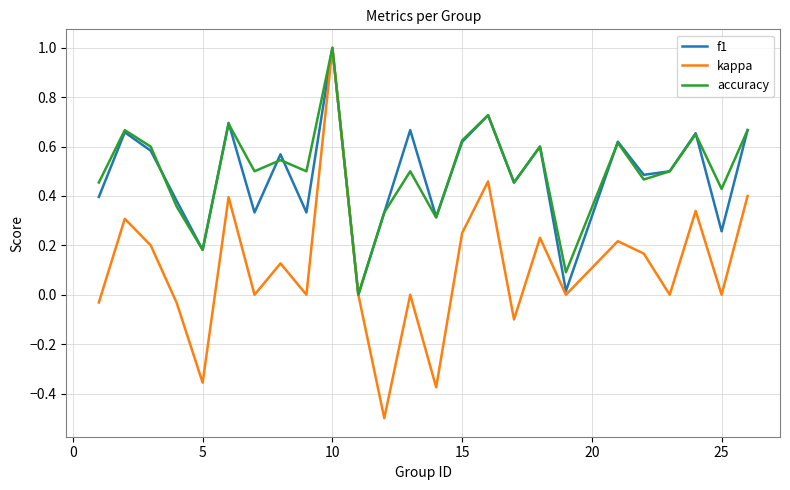

Which series has the largest total across all categories?

accuracy